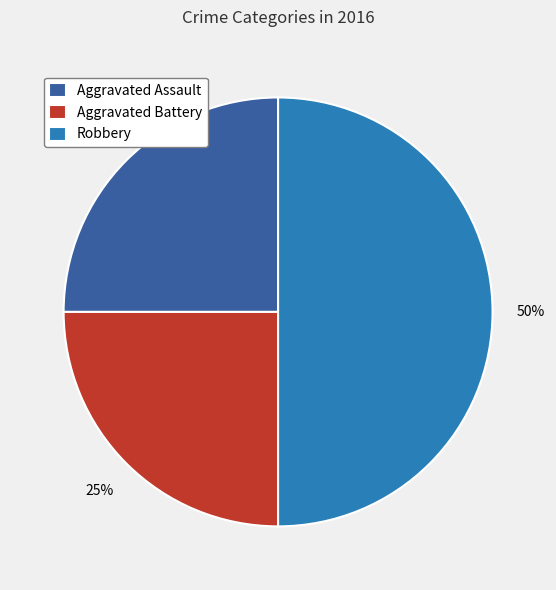

Do Aggravated Battery and Robbery together represent more than half of the pie?

Yes